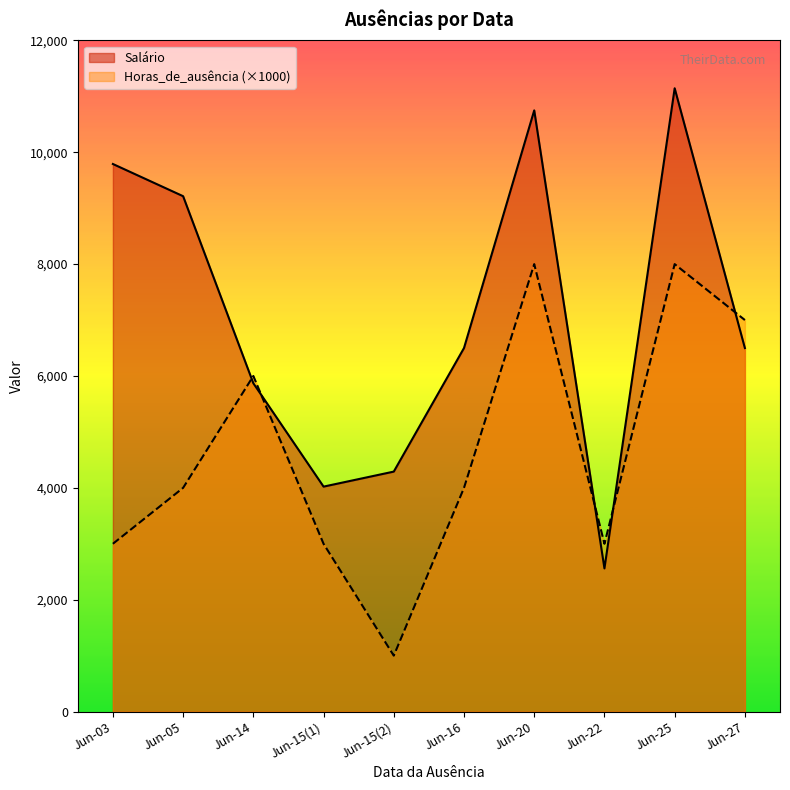

True or false: Salário and Horas_de_ausência (×1000) cross at least once.

True